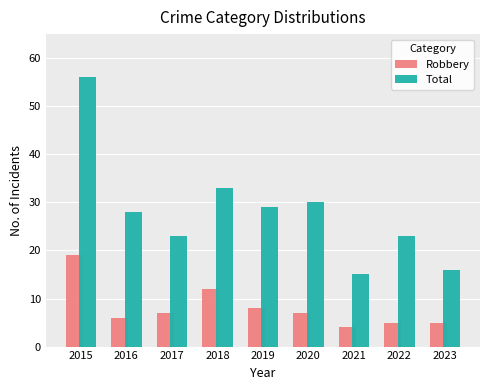

Which series has the largest total across all categories?

Total